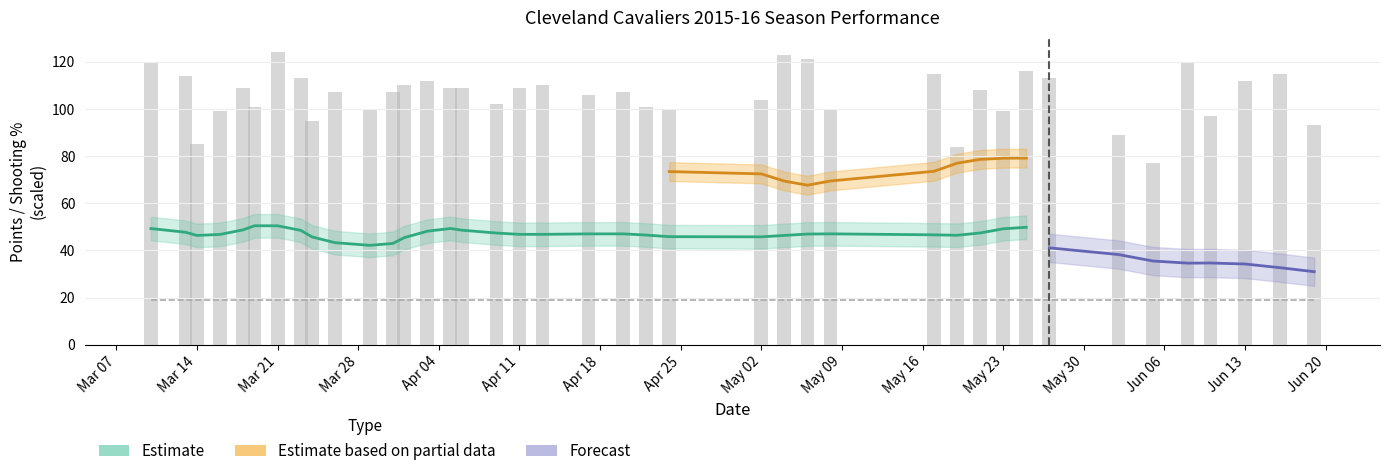

How many groups of bars are there?

40